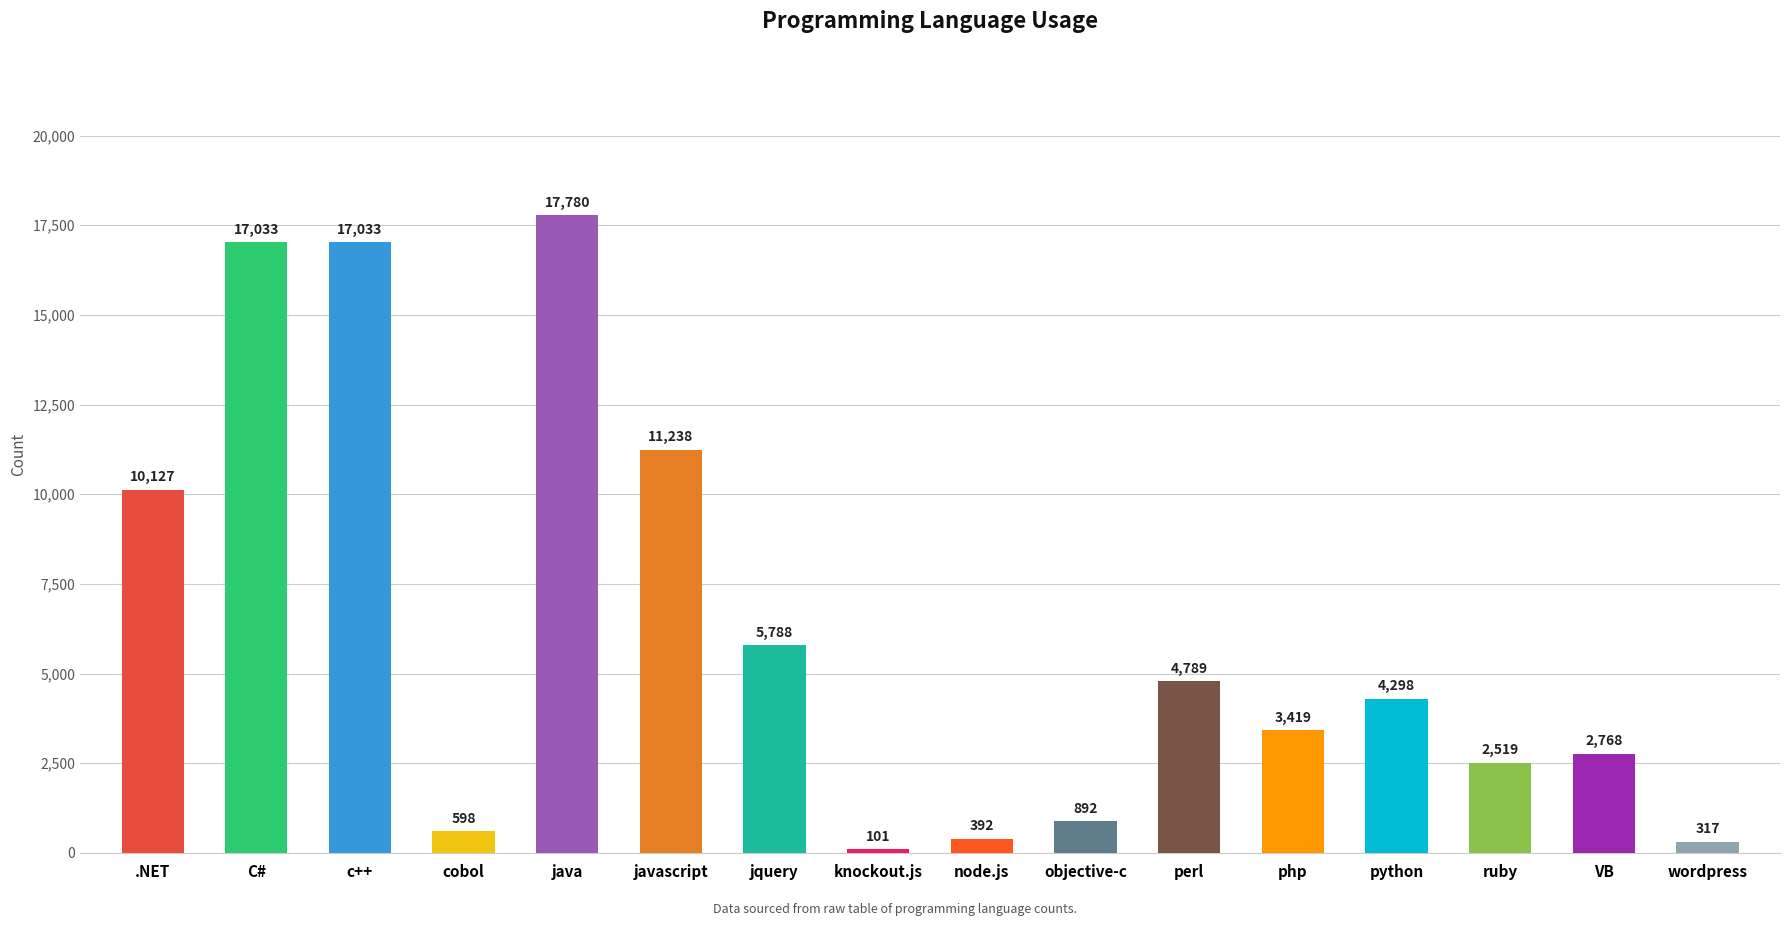

What is the difference between the values at .NET and VB?

7359